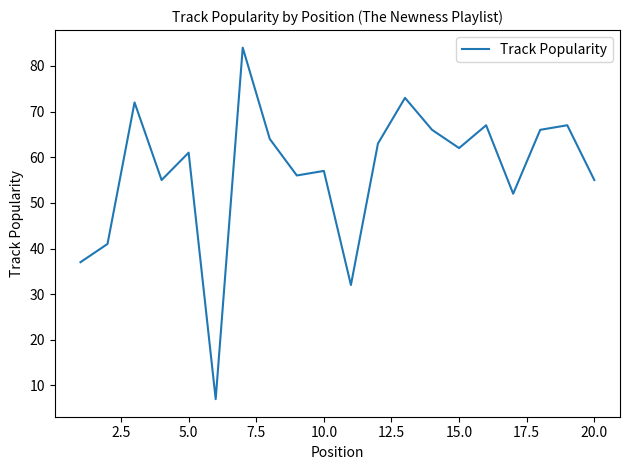

What is the minimum value shown in the chart?

7